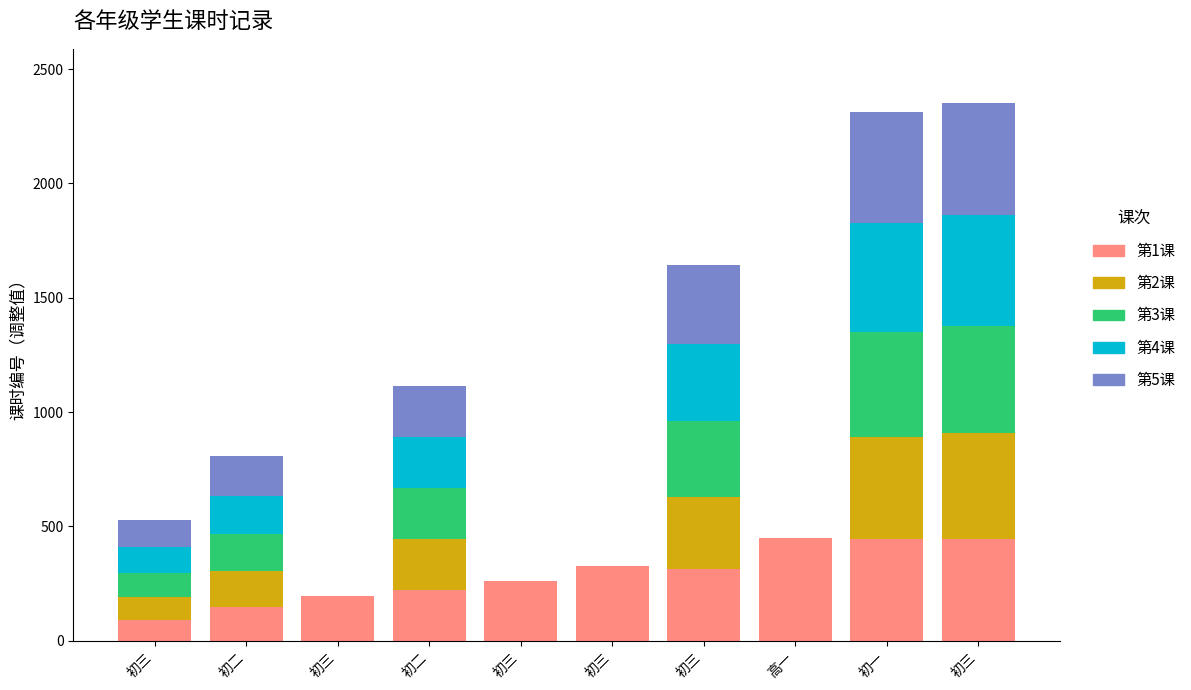

The value of 第3课 at 高一 is -213. True or false?

False